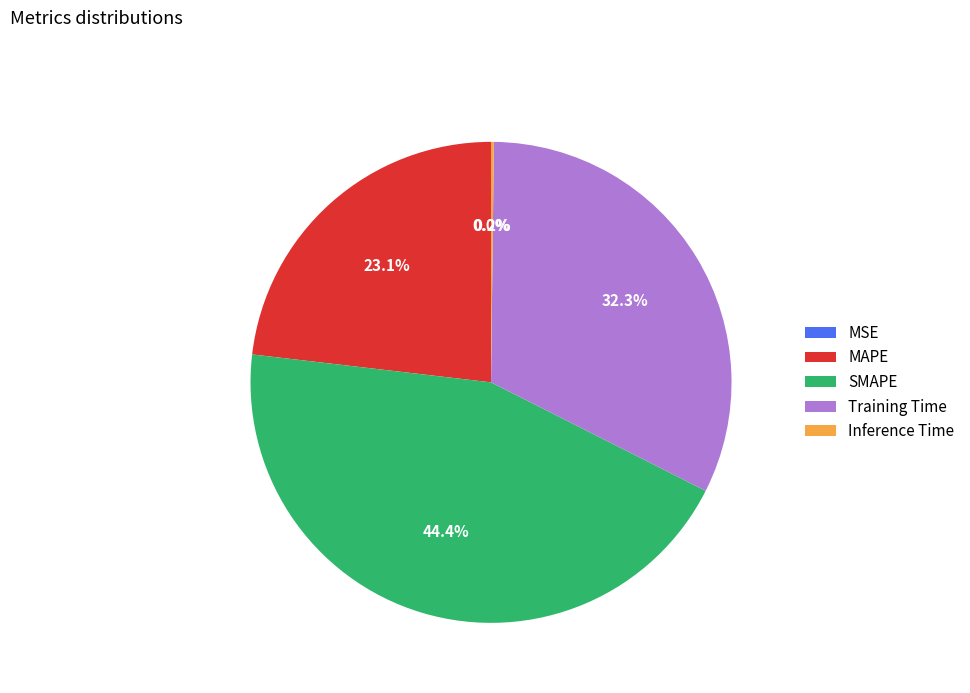

Which has a higher value, SMAPE or Training Time?

SMAPE